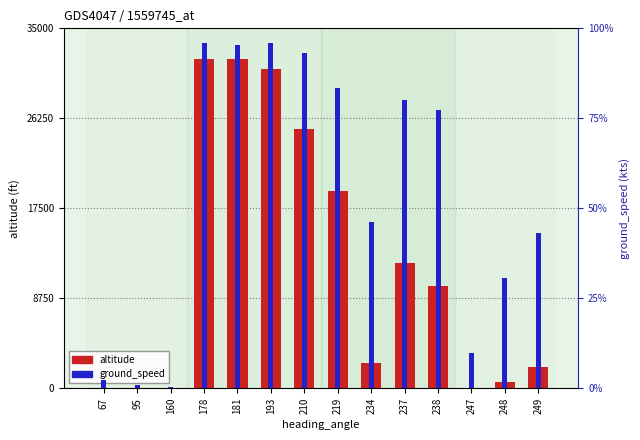

What are all the series names shown in the legend?

altitude, ground_speed